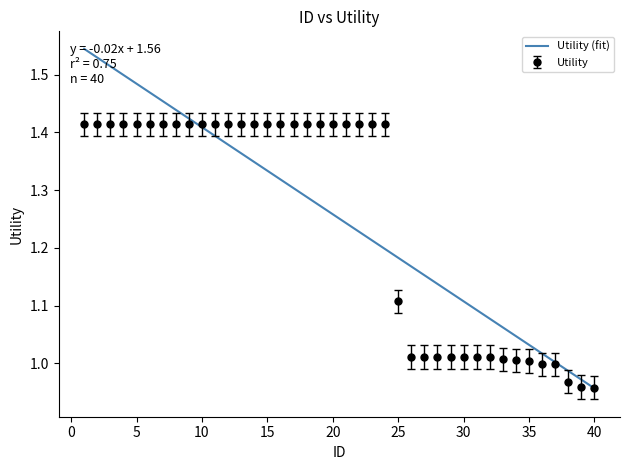

What is the value of the 1st point from the left?

1.4